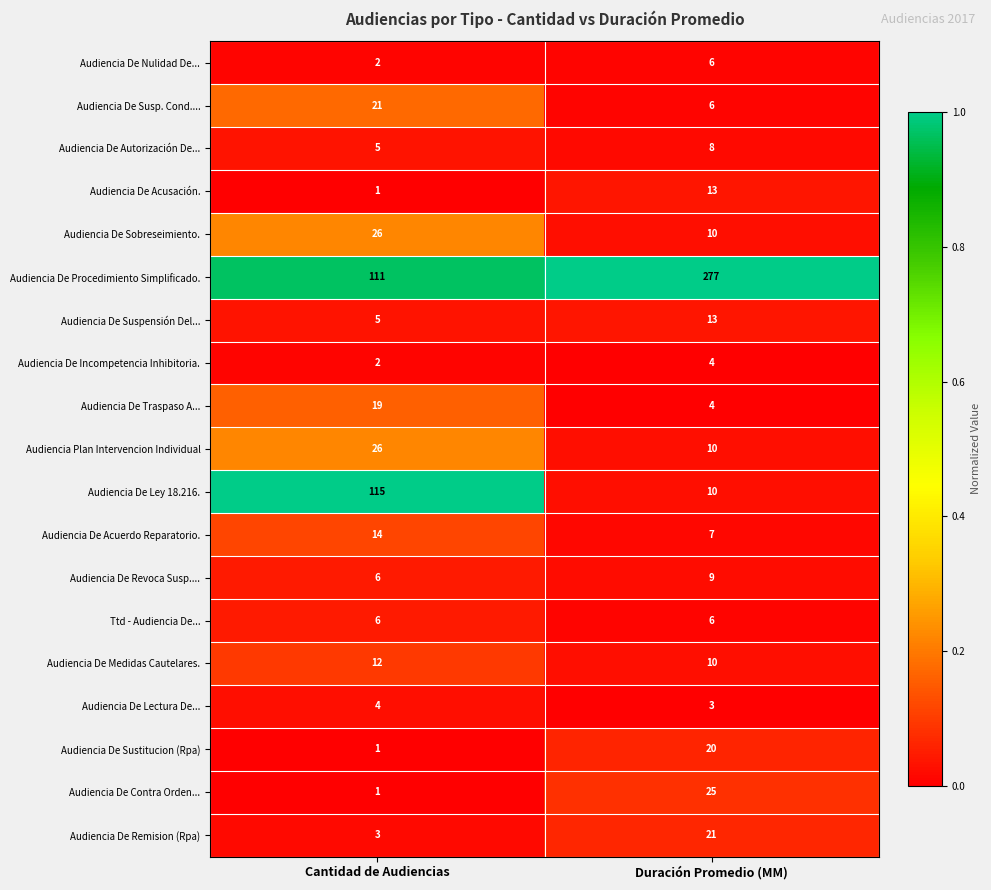

The Audiencia De Autorización De... series shows 11 at Duración Promedio (MM). True or false?

False